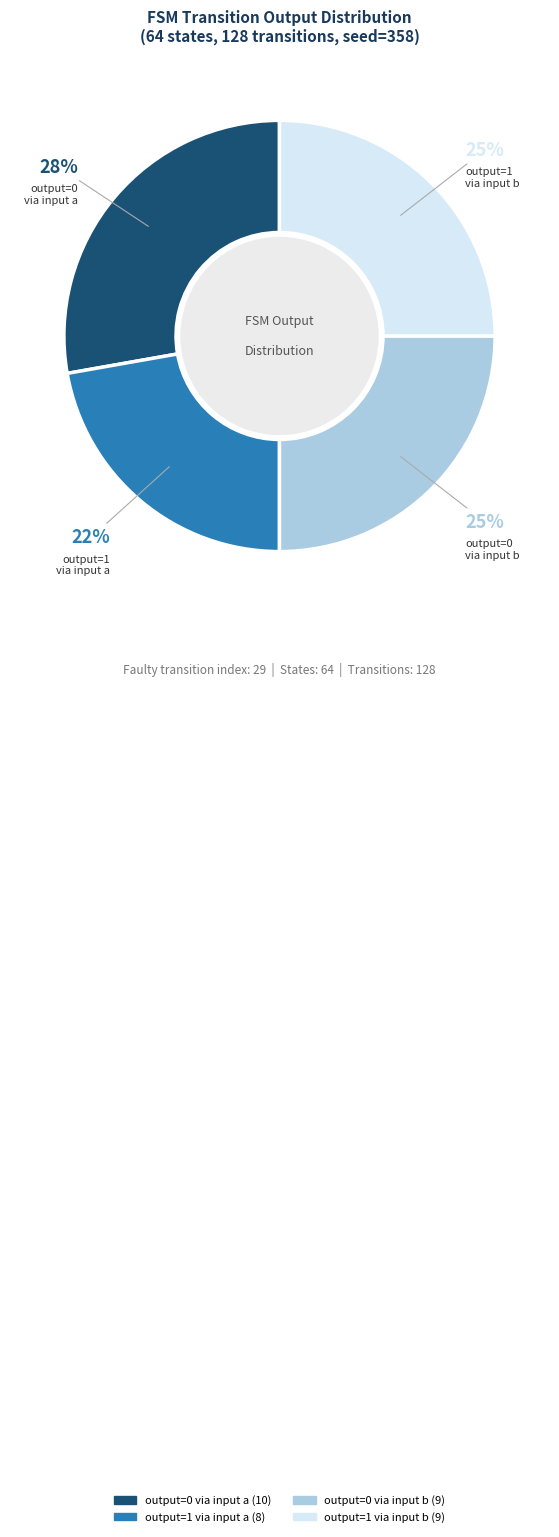

To the nearest percent, what is the difference between the largest and smallest slice percentages?

6%